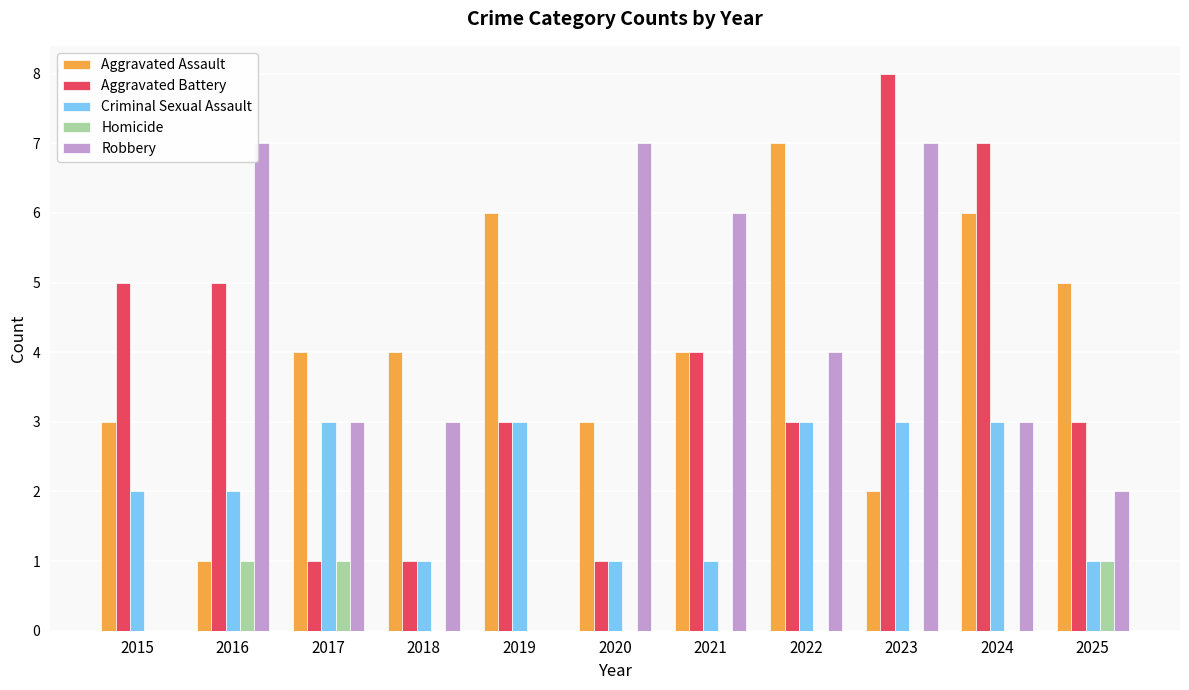

Between 2017 and 2022, which series saw the biggest shift?

Aggravated Assault